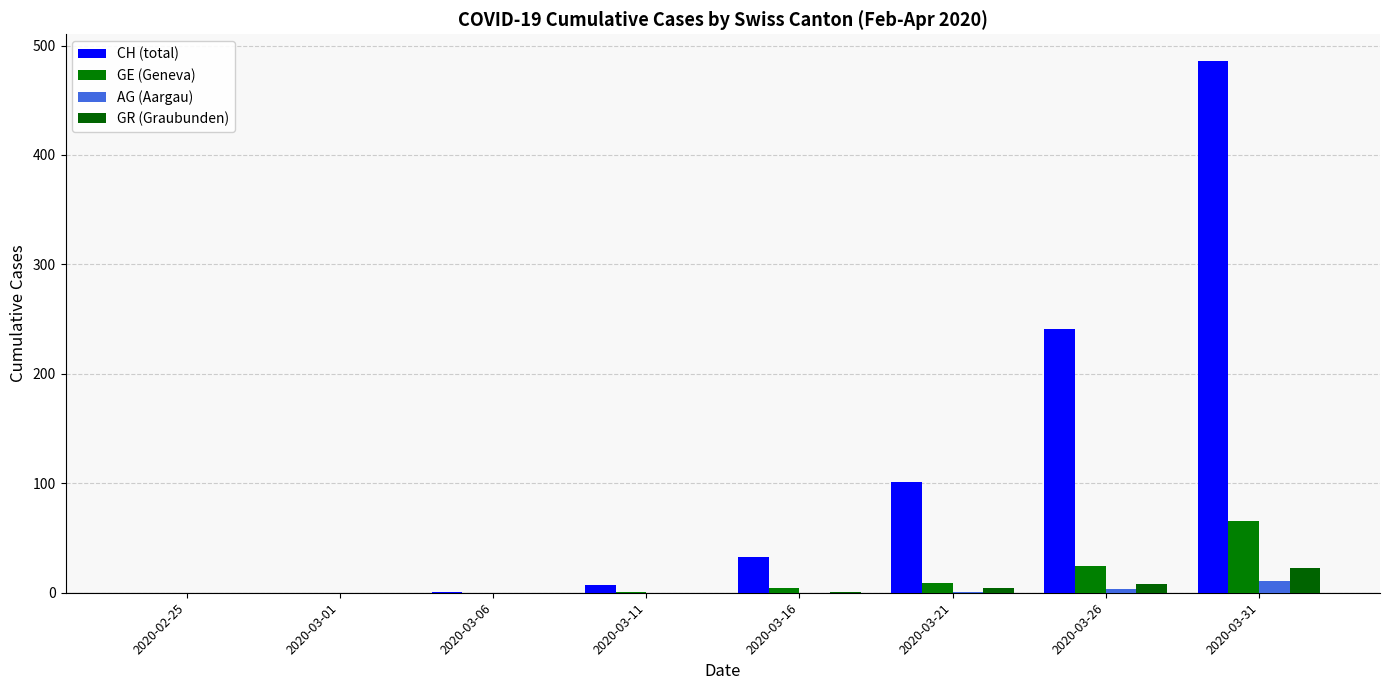

What are all the series names shown in the legend?

CH (total), GE (Geneva), AG (Aargau), GR (Graubunden)